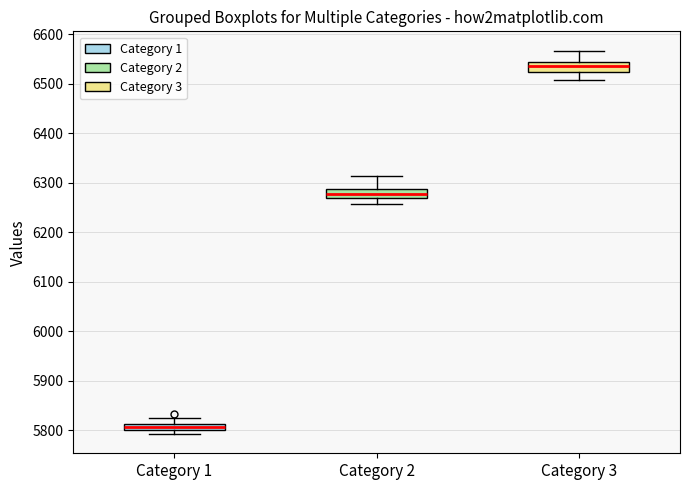

Where is the upper edge of the box for Category 2 on the y-axis? The values are not printed on the chart, so give them approximately, as read against the axis.

6290